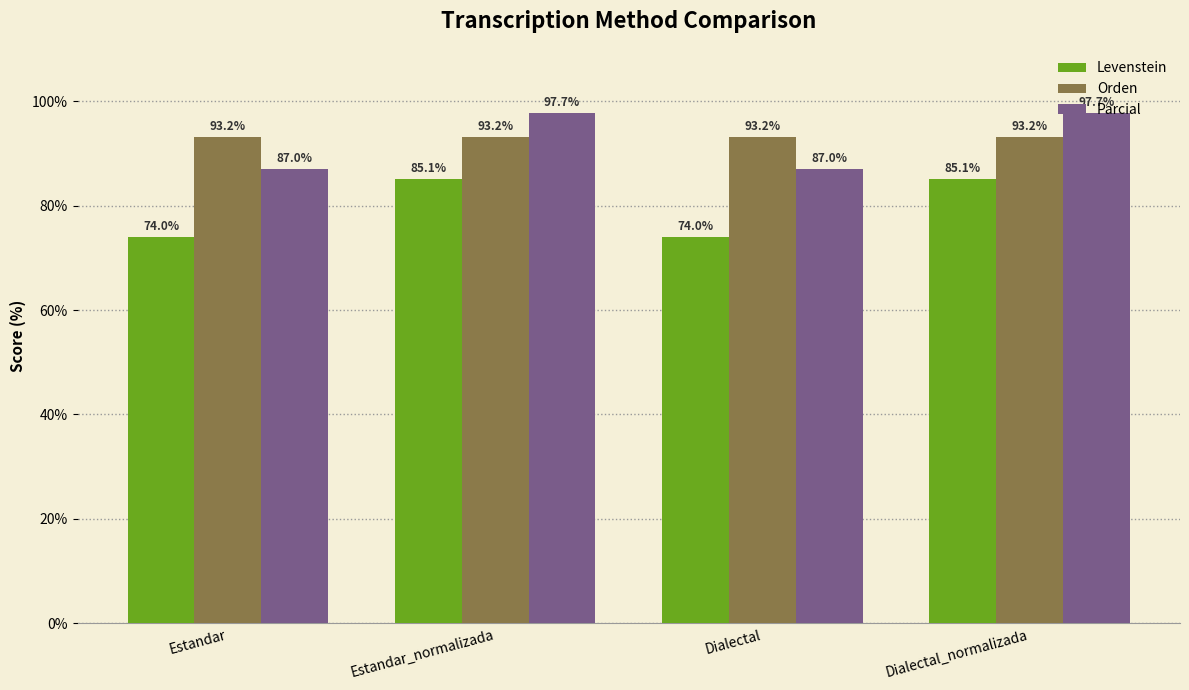

List the series in order of their peak value, lowest first.

Levenstein, Orden, Parcial